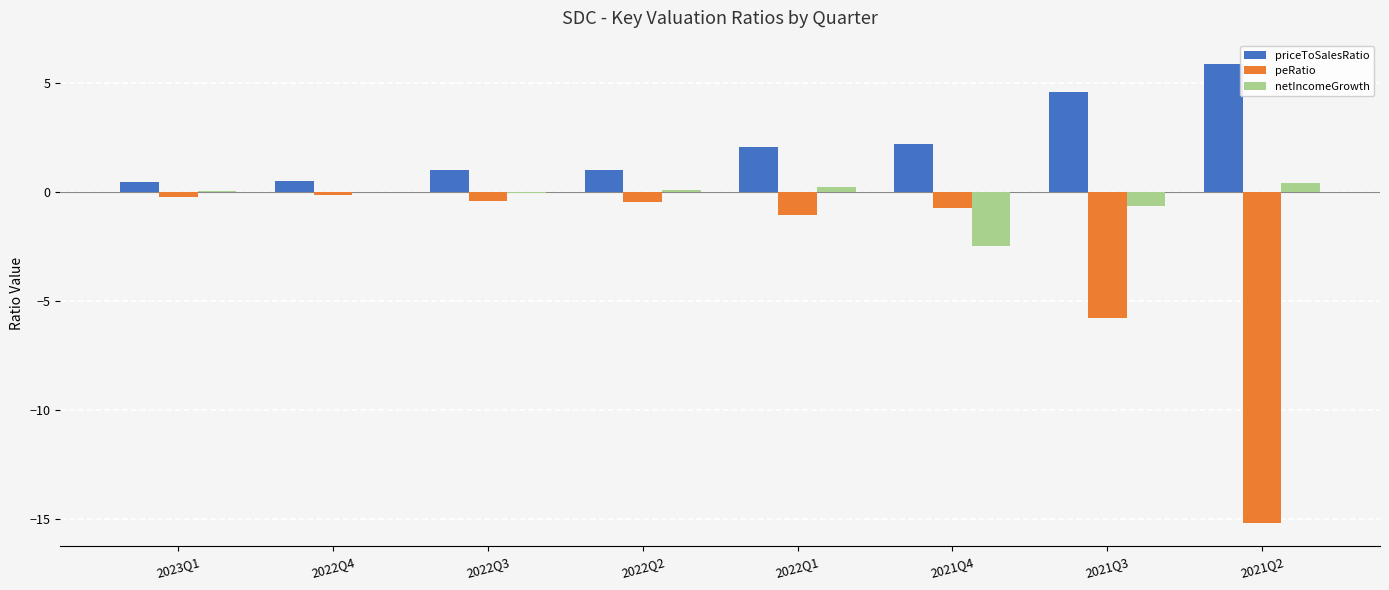

Which series has the largest total across all categories?

priceToSalesRatio